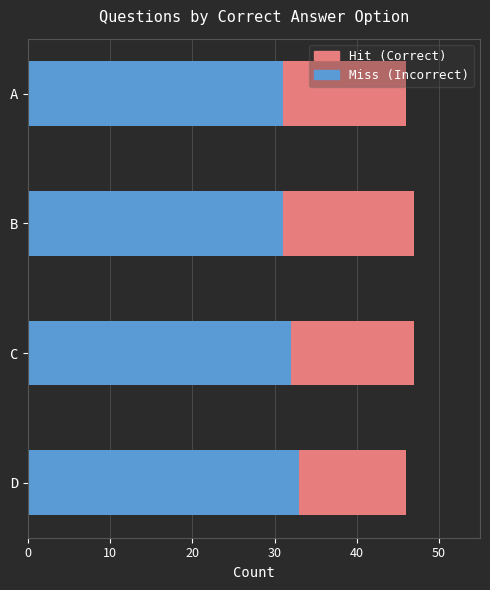

Is it true that Miss (Incorrect) equals 32 at C?

True